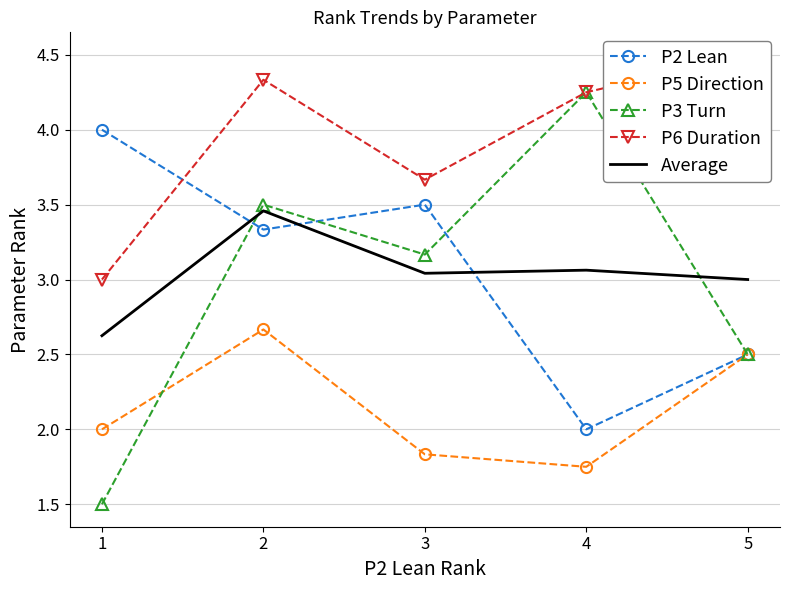

List the series in order of their peak value, lowest first.

P5 Direction, Average, P2 Lean, P3 Turn, P6 Duration